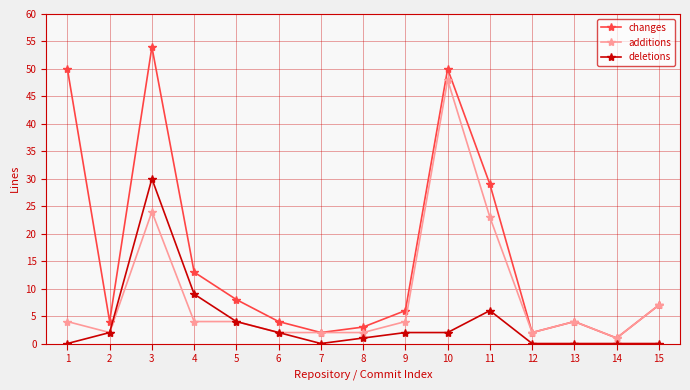

Is it true that additions equals 2 at 9?

False